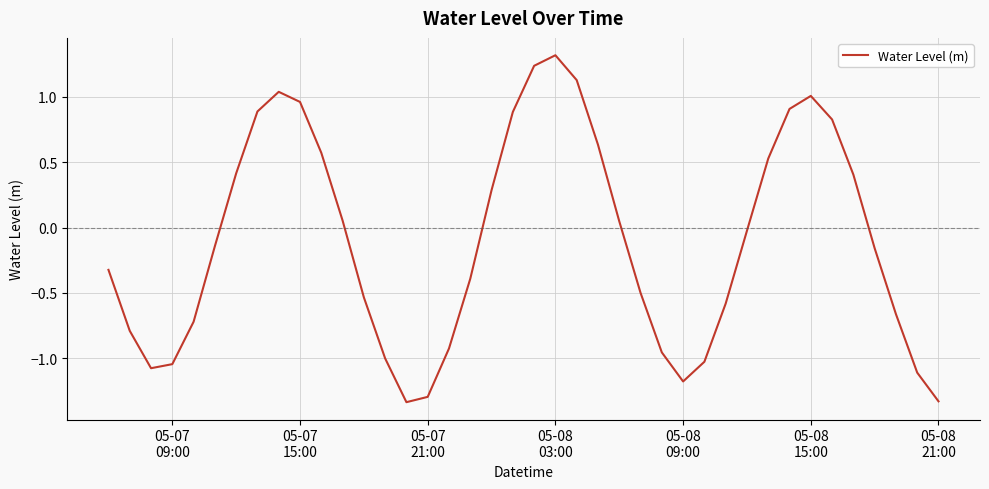

What is the difference between the maximum and minimum values?

2.7